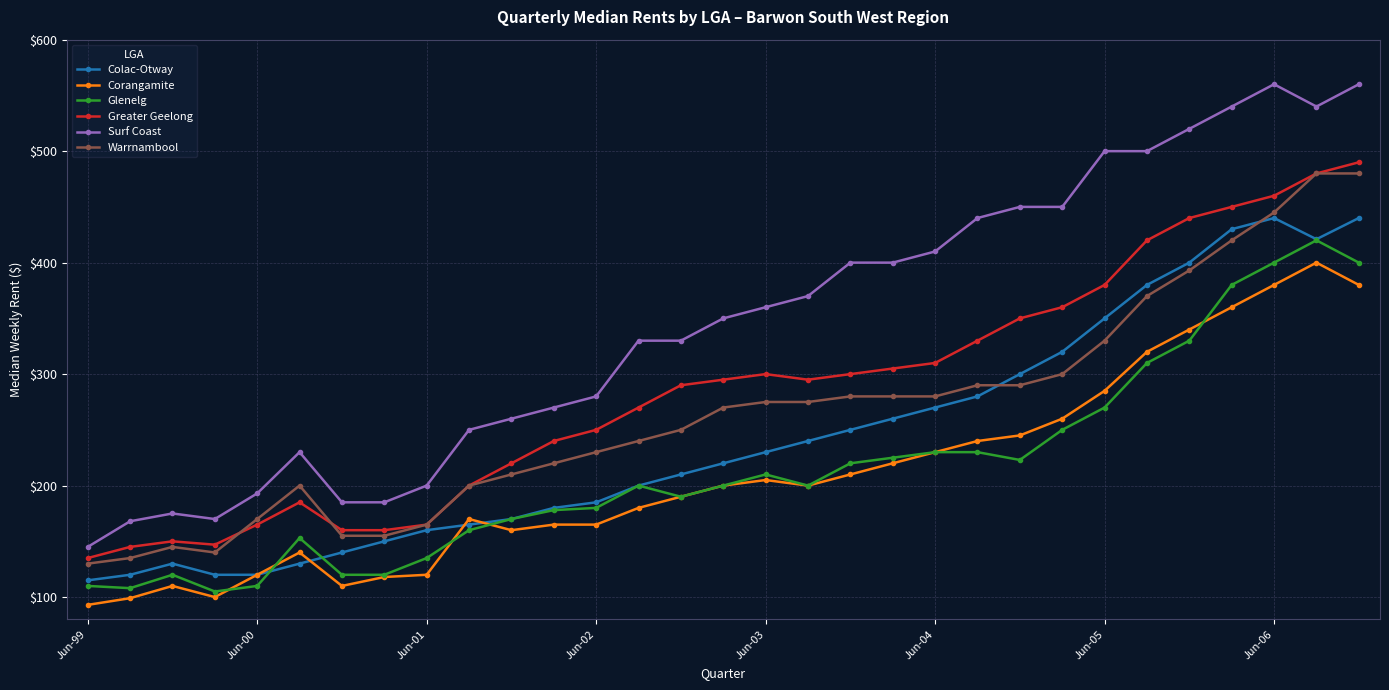

What is the value of the Surf Coast point at the 25th from the left?

500